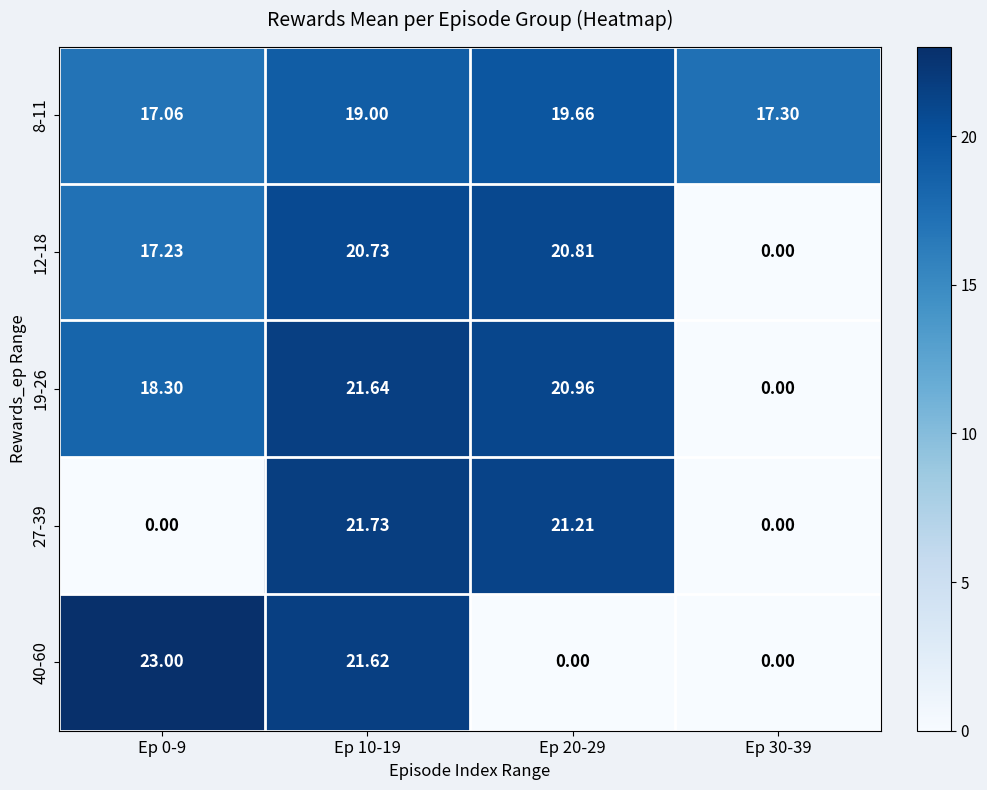

Which series has the largest range (max minus min)?

40-60